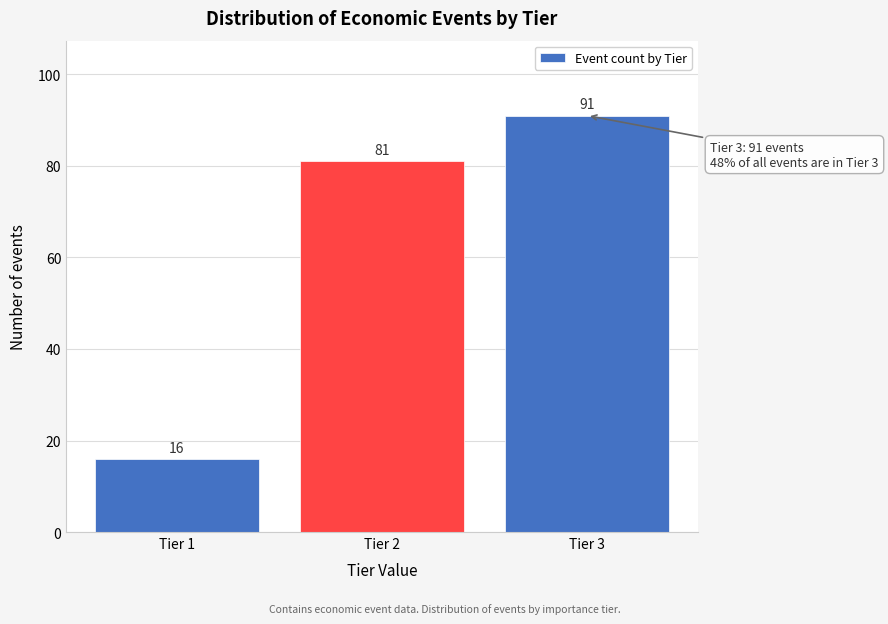

Reading left to right, extract all data points from this chart.

16	81	91